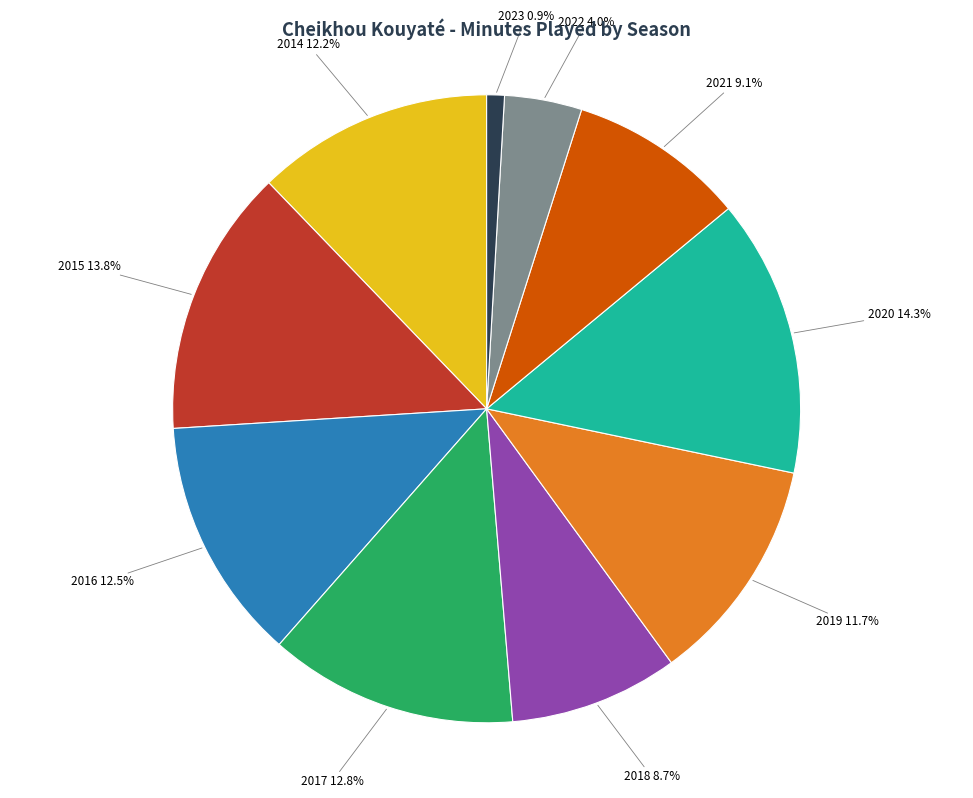

Is there any slice that represents more than half of the pie?

No